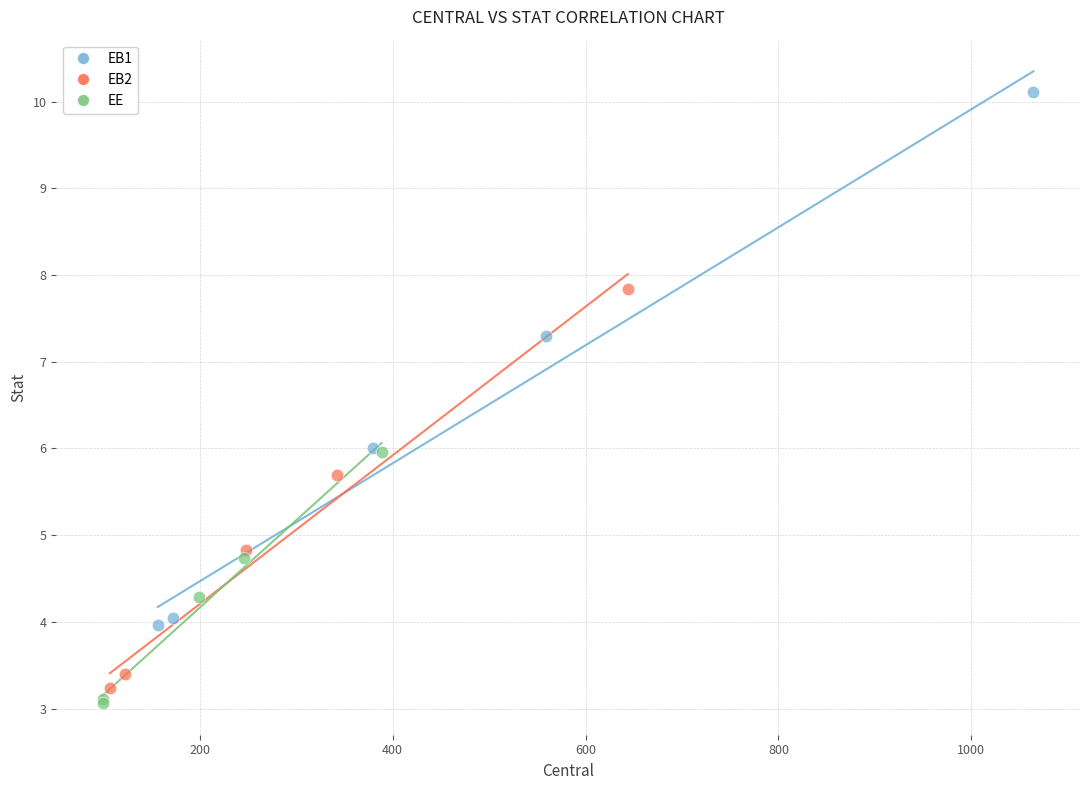

Which series has the widest spread of Y values?

EB1